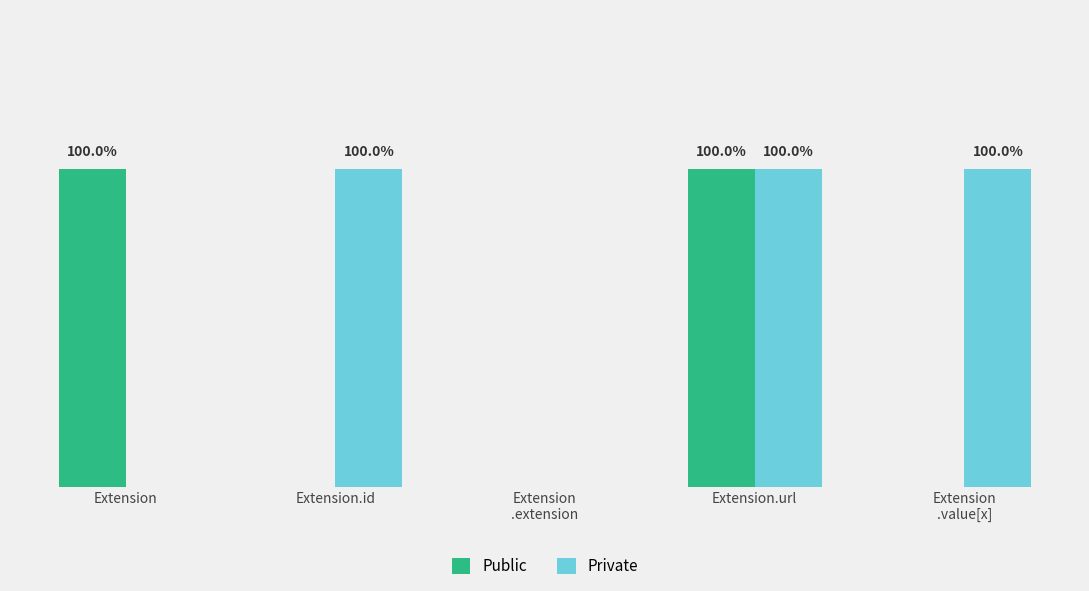

What are all the series names shown in the legend?

Public, Private